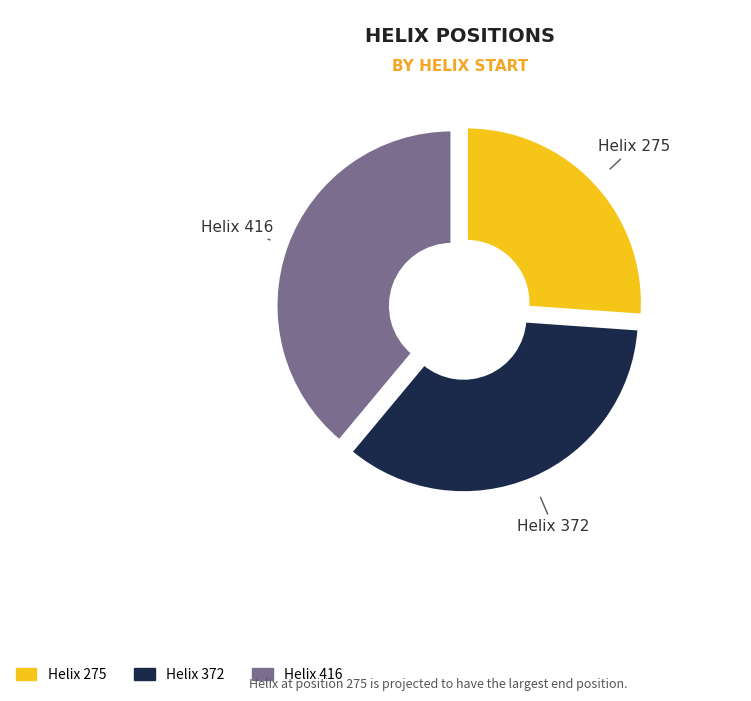

To the nearest percent, what is the difference between the 275 and 416 slice percentages?

13%